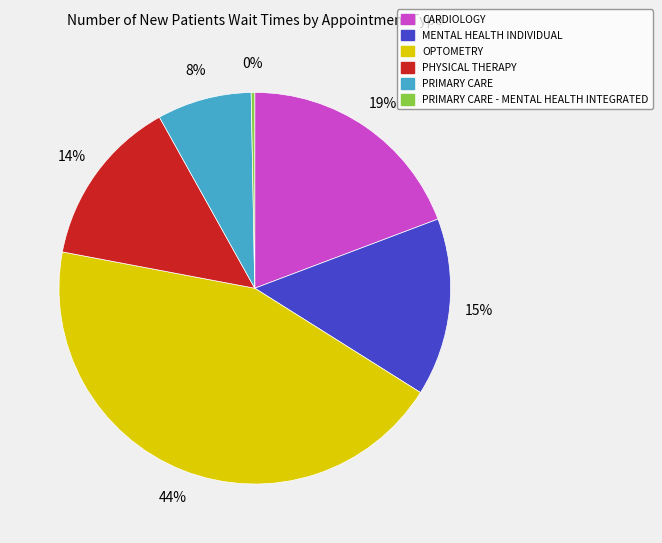

Is there a majority slice in this chart?

No